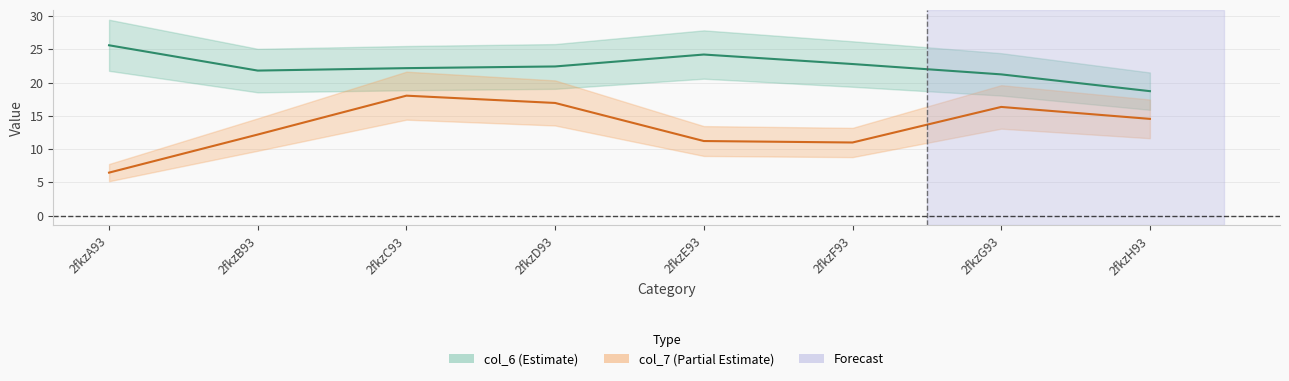

What is the label of the 3rd point from the left?

2fkzC93